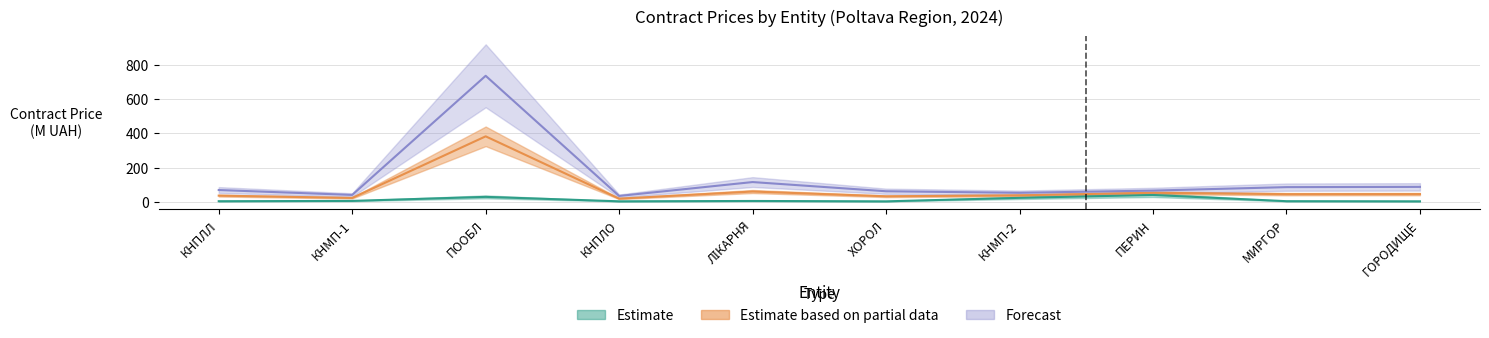

What is the average value of the paskage_contract_price series?

11.2